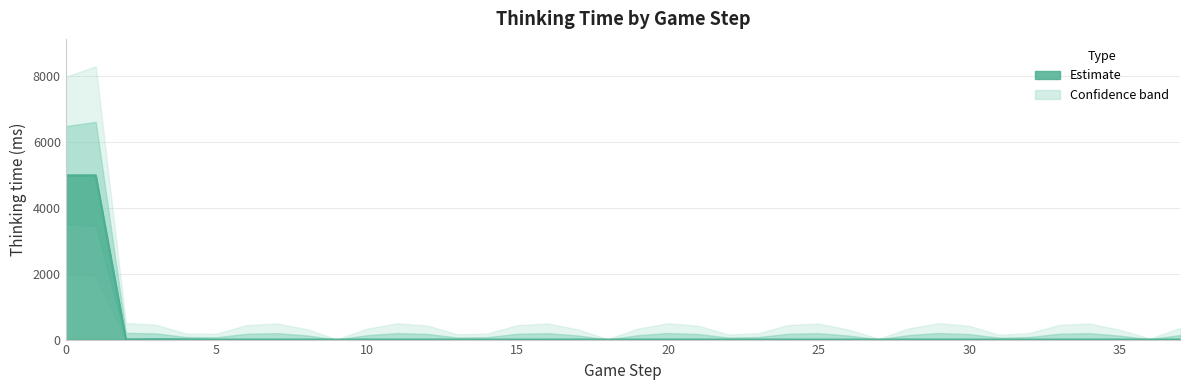

Where is the first local maximum?

3